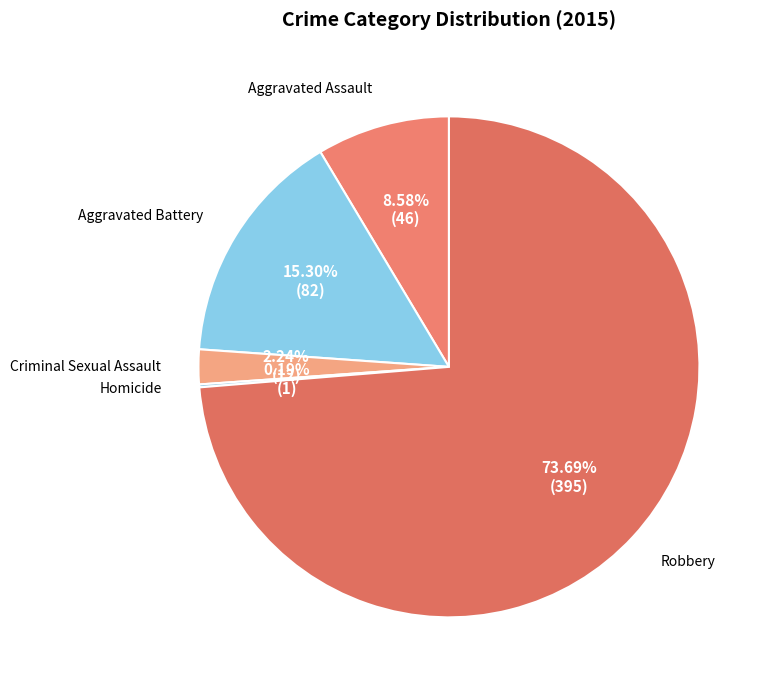

How many segments does this pie chart have?

5